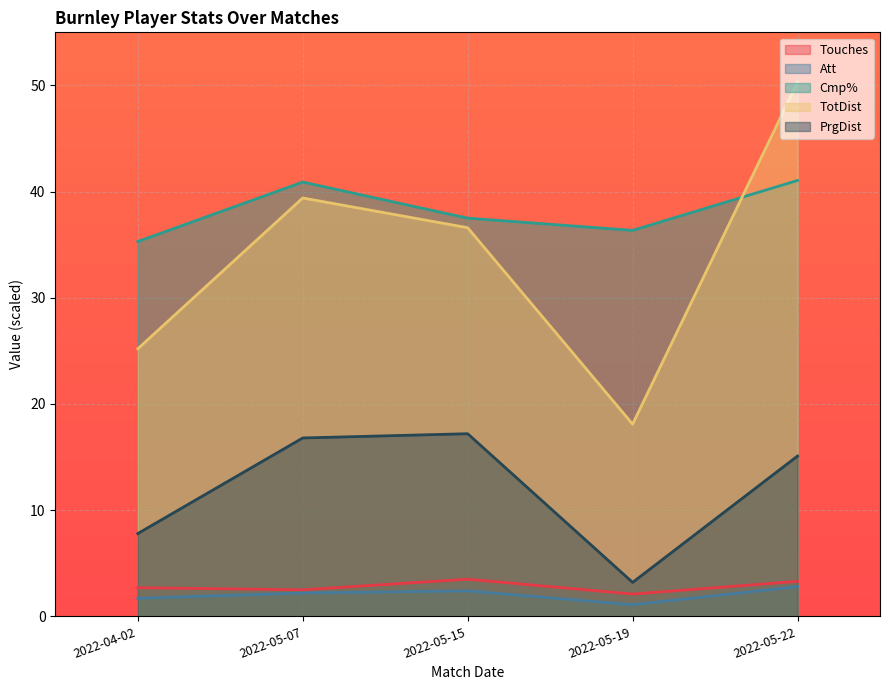

What is the difference between the Cmp% values at 2022-05-15 and 2022-04-02?

2.2